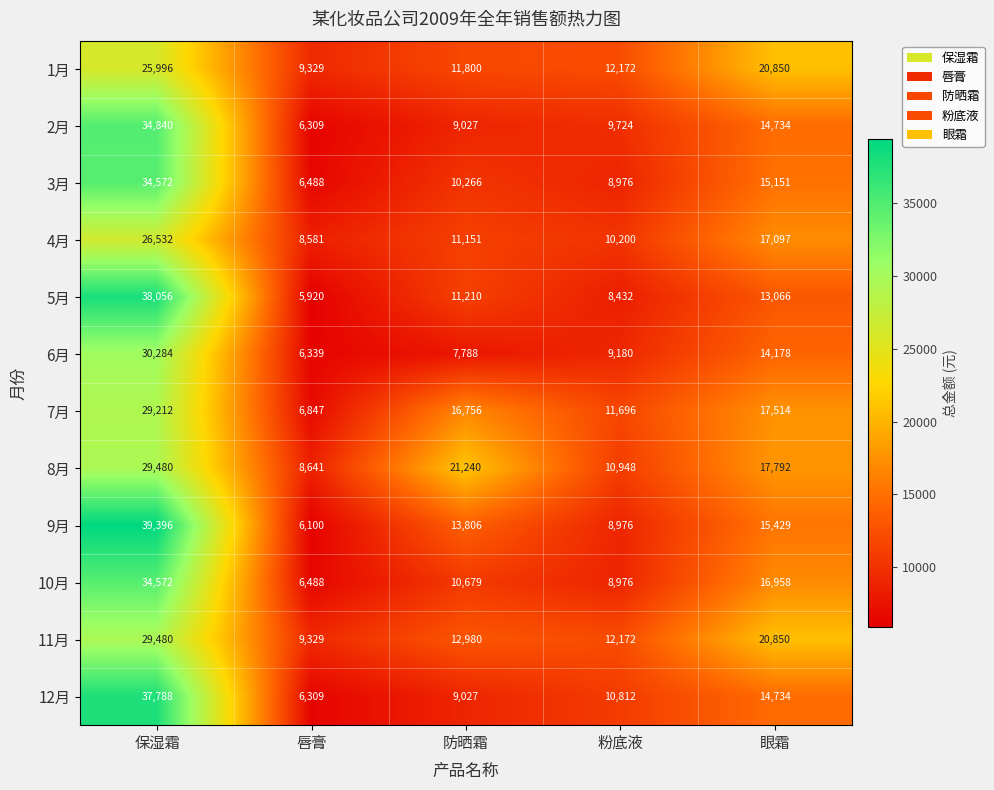

The 10月 series shows 4987 at 防晒霜. True or false?

False